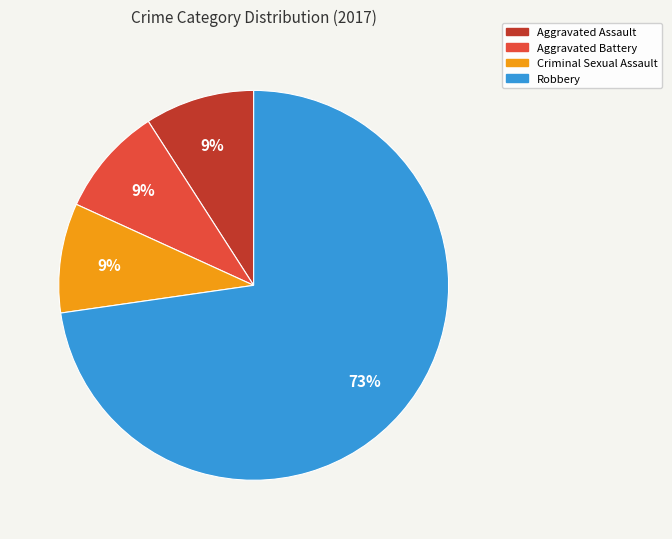

What is the majority slice?

Robbery